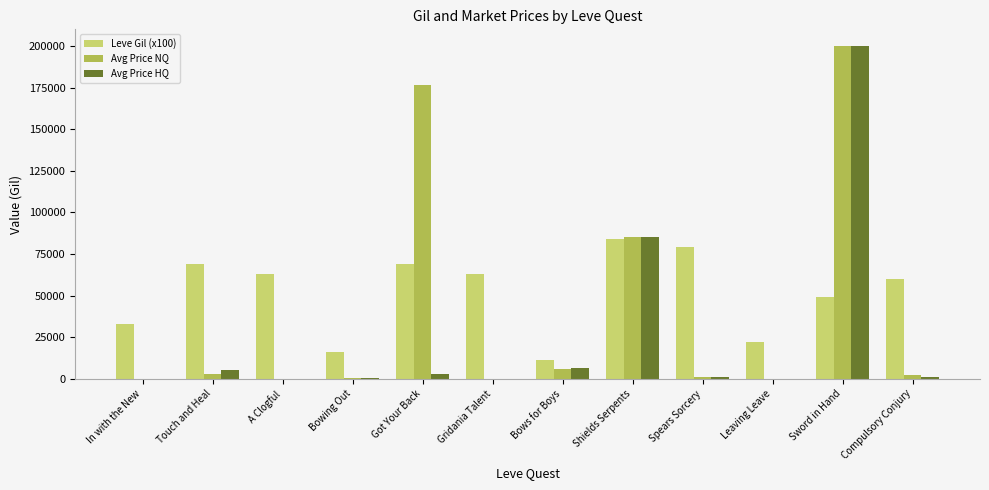

At which category does the chart reach its peak across all series?

Sword in Hand